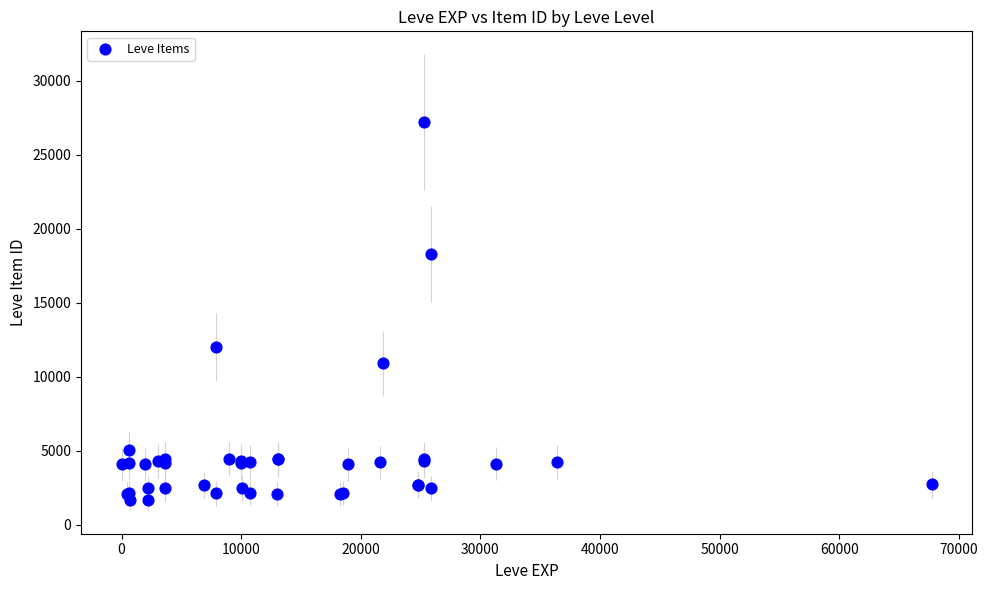

What Y value in the scatter plot is closest to 14448?

12018